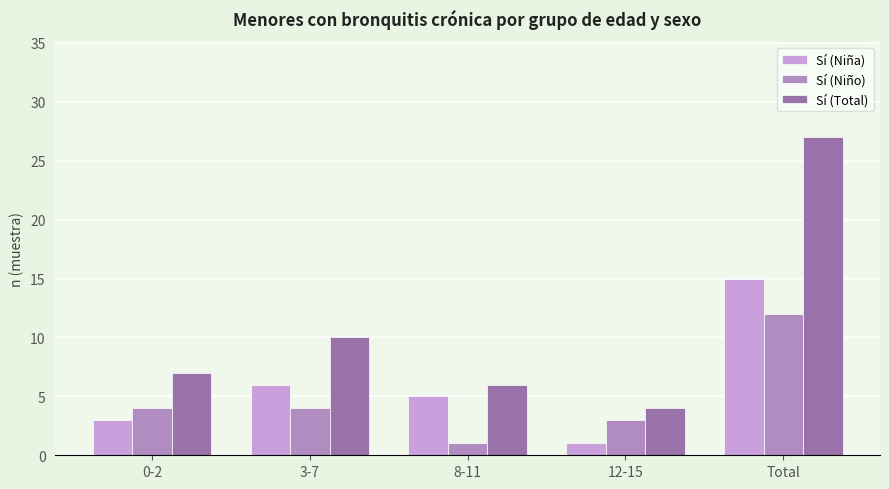

Is it true that Sí (Niño) equals 12 at Total?

True